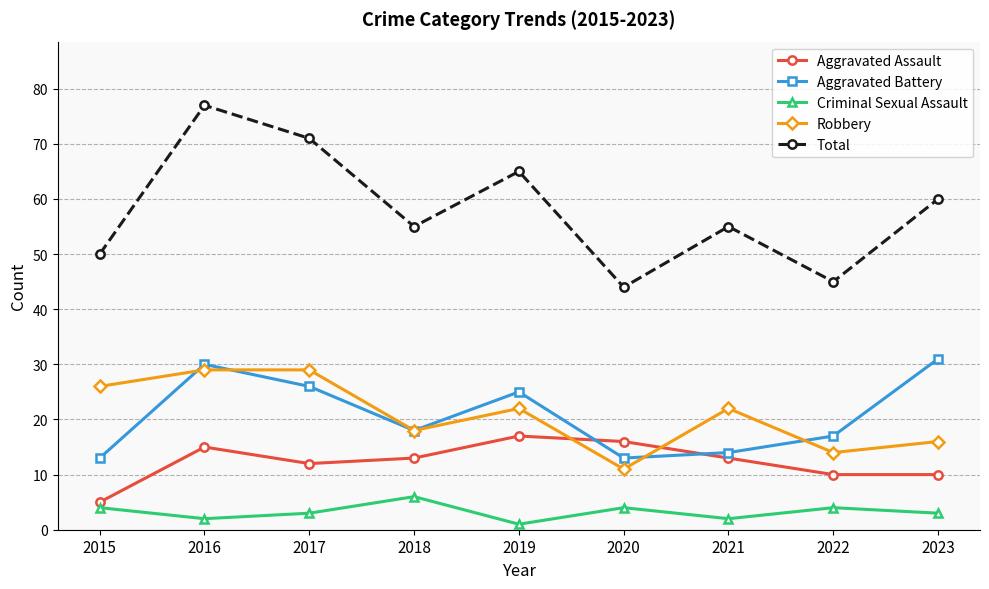

Reading right to left, transcribe all the data shown in this chart.

Aggravated Assault: 2023=10	2022=10	2021=13	2020=16	2019=17	2018=13	2017=12	2016=15	2015=5
Aggravated Battery: 2023=31	2022=17	2021=14	2020=13	2019=25	2018=18	2017=26	2016=30	2015=13
Criminal Sexual Assault: 2023=3	2022=4	2021=2	2020=4	2019=1	2018=6	2017=3	2016=2	2015=4
Robbery: 2023=16	2022=14	2021=22	2020=11	2019=22	2018=18	2017=29	2016=29	2015=26
Total: 2023=60	2022=45	2021=55	2020=44	2019=65	2018=55	2017=71	2016=77	2015=50